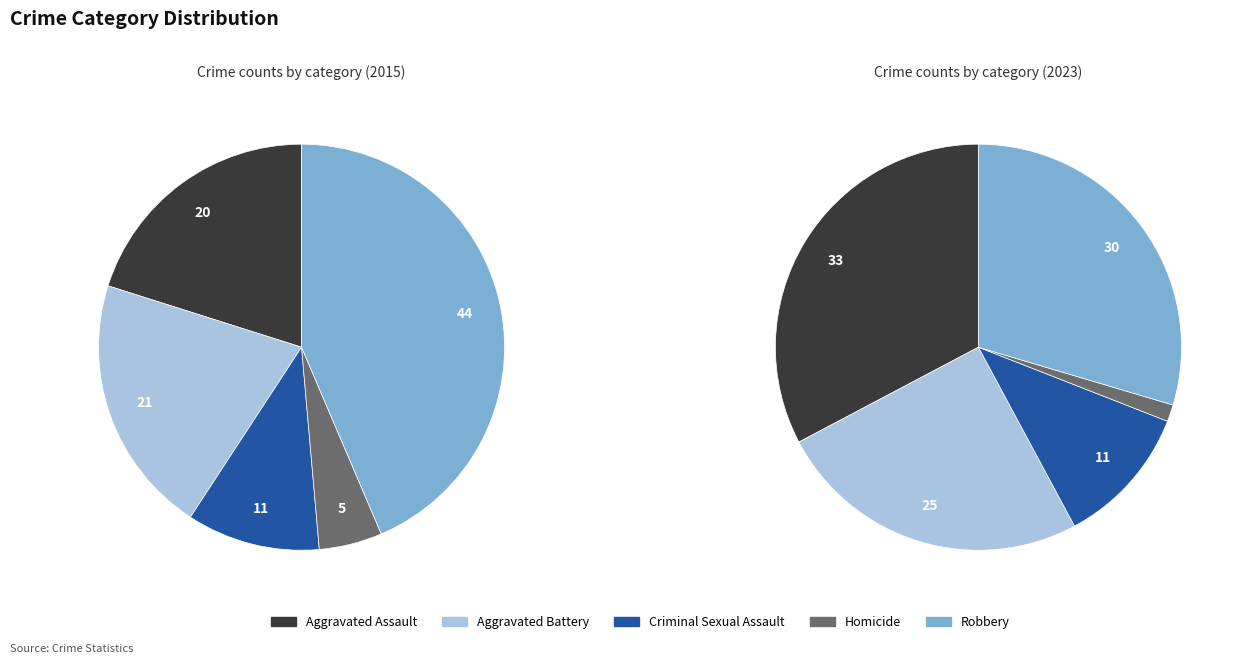

To the nearest percent, what portion does Criminal Sexual Assault represent?

11%